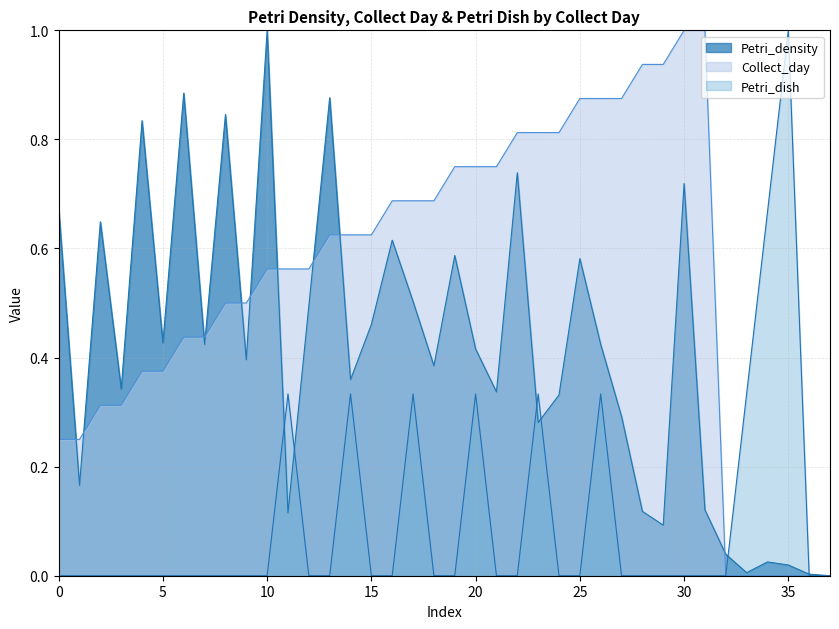

Is it true that Collect_day equals 0.2 at 8?

False